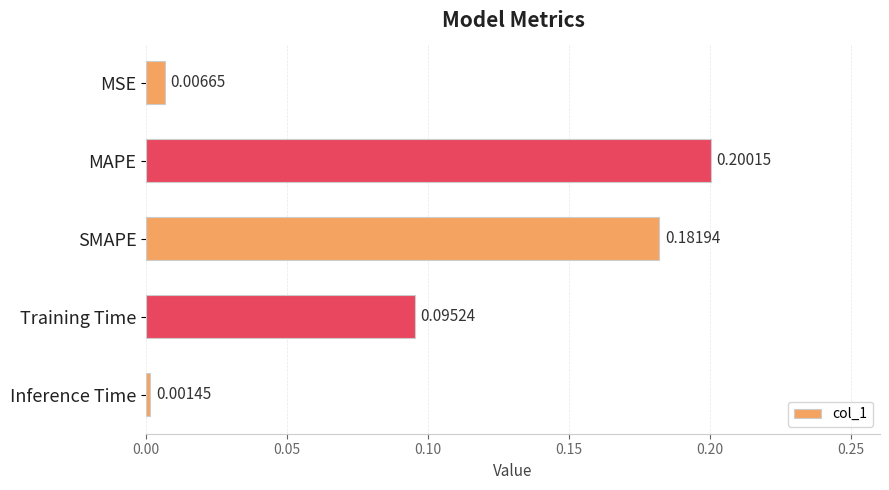

Between MSE and SMAPE, which is larger?

SMAPE